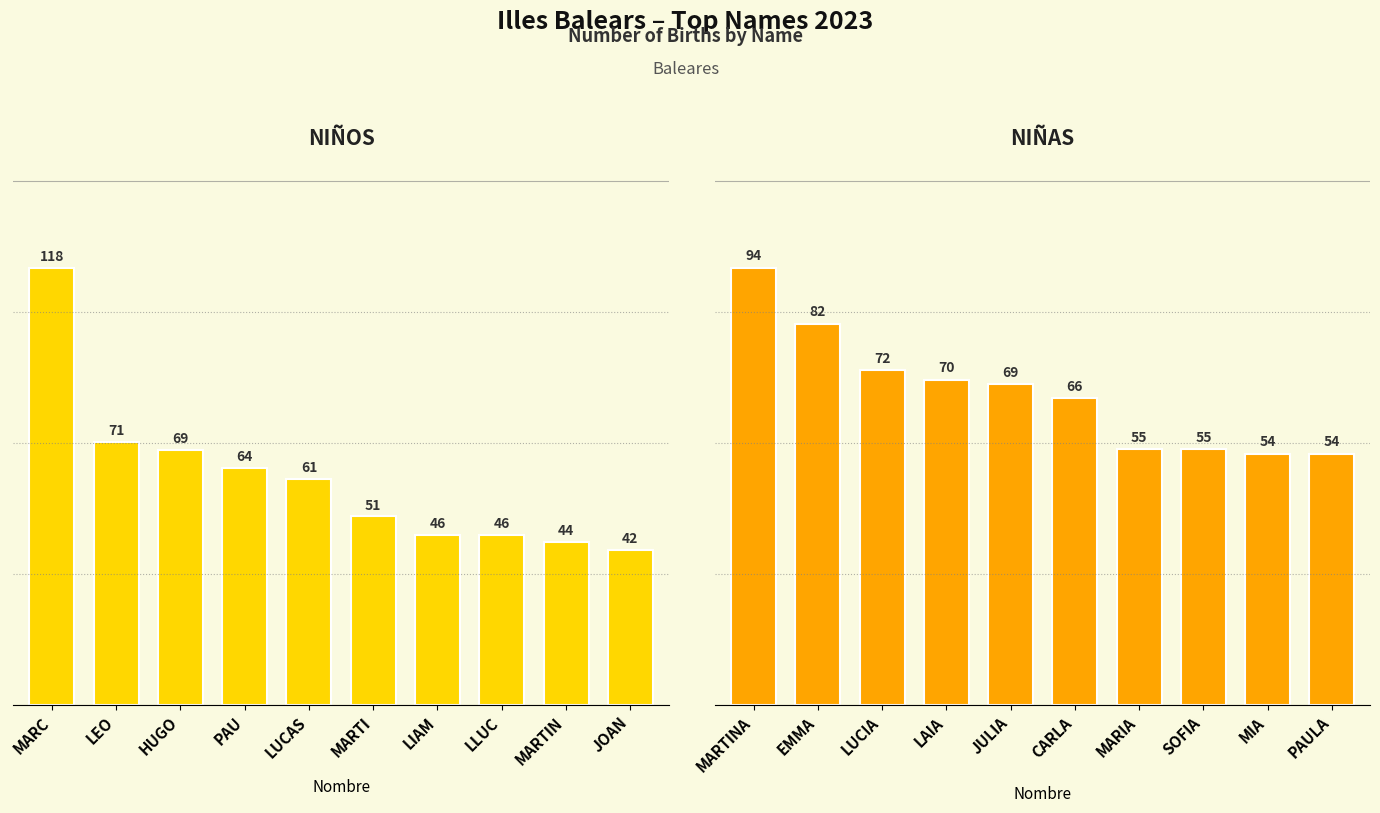

Count the number of categories in the chart.

10